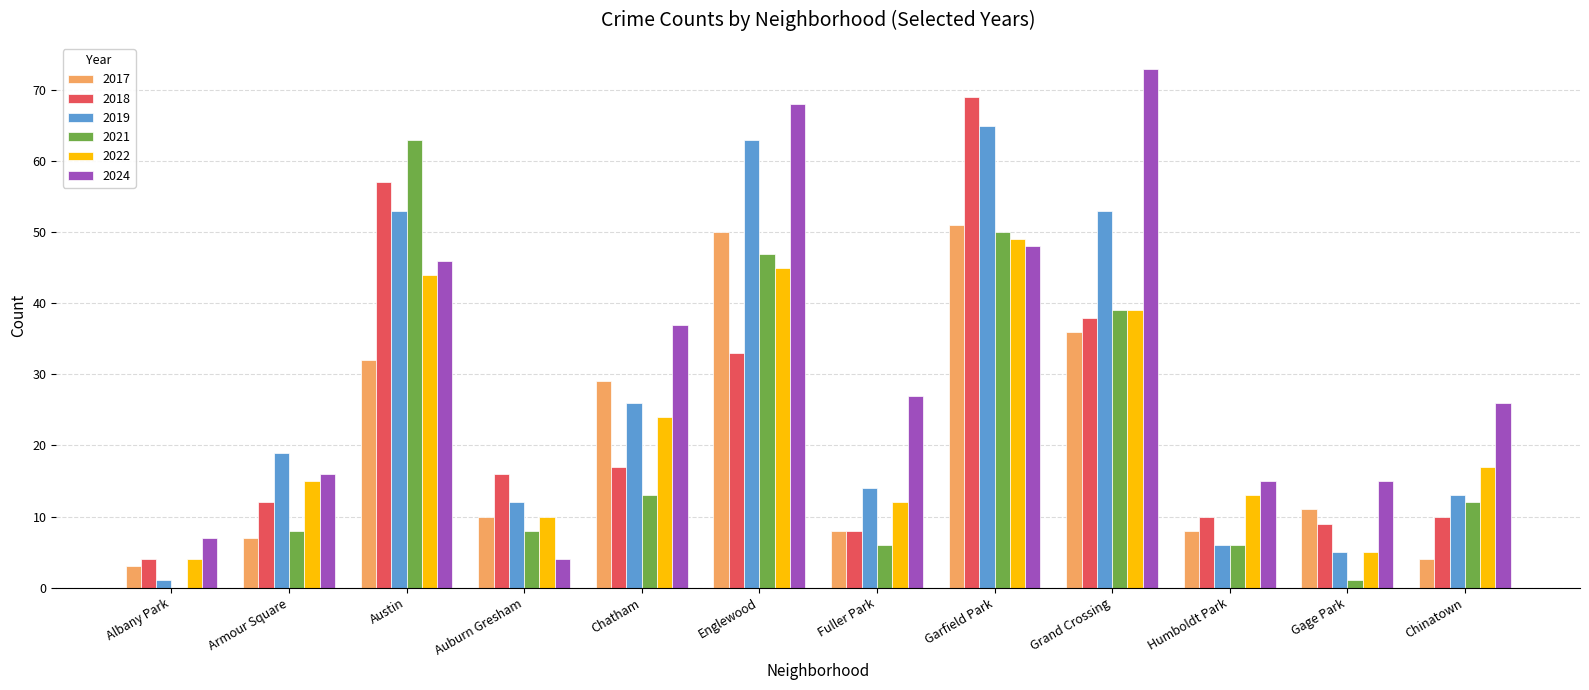

Is the value of 2024 at Englewood greater than the value of 2021 at Grand Crossing?

Yes